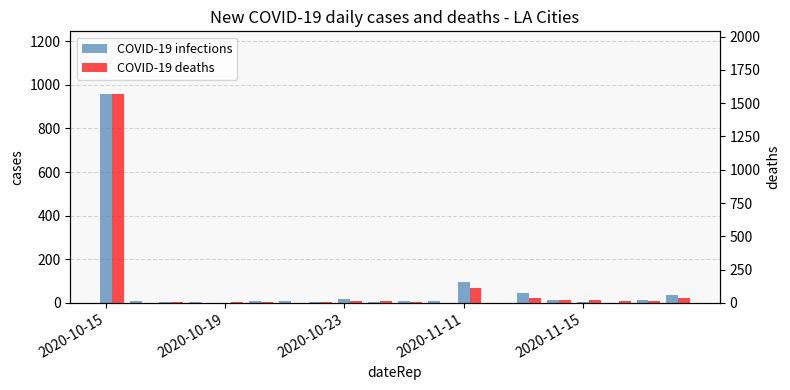

At 2020-10-23, list the series in order from largest to smallest.

COVID-19 deaths, COVID-19 infections